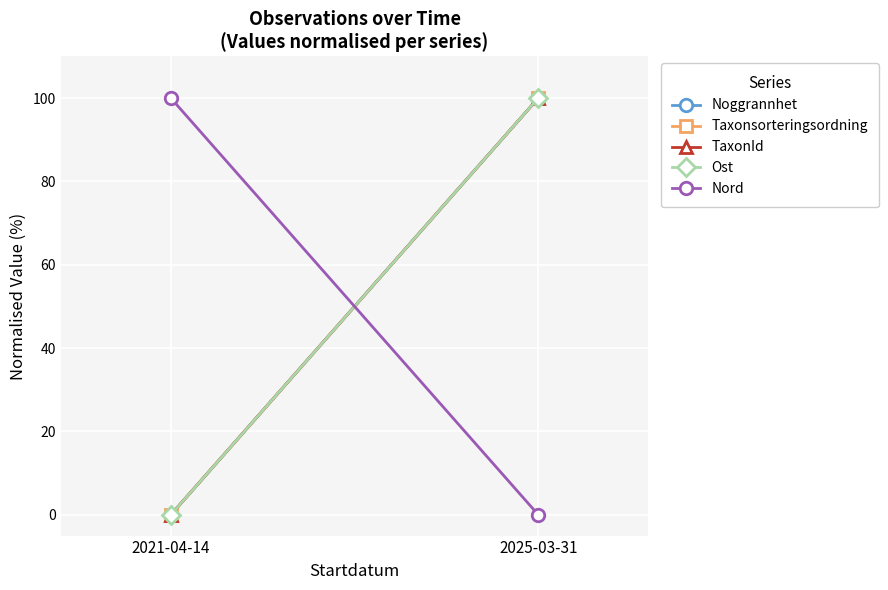

What is the average value of the Noggrannhet series?

50